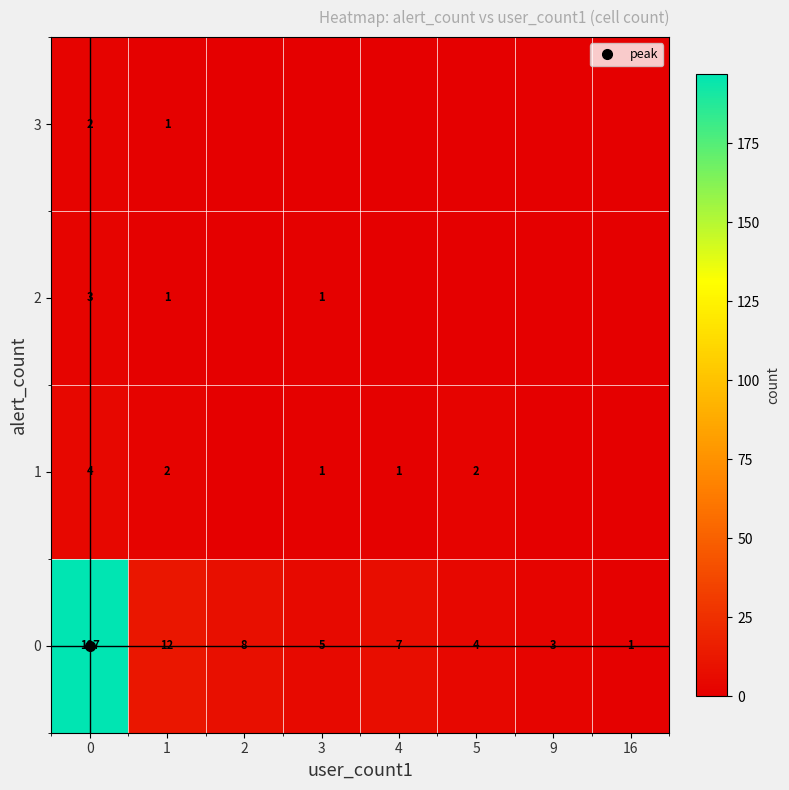

At how many categories does at least one series exceed 18?

1